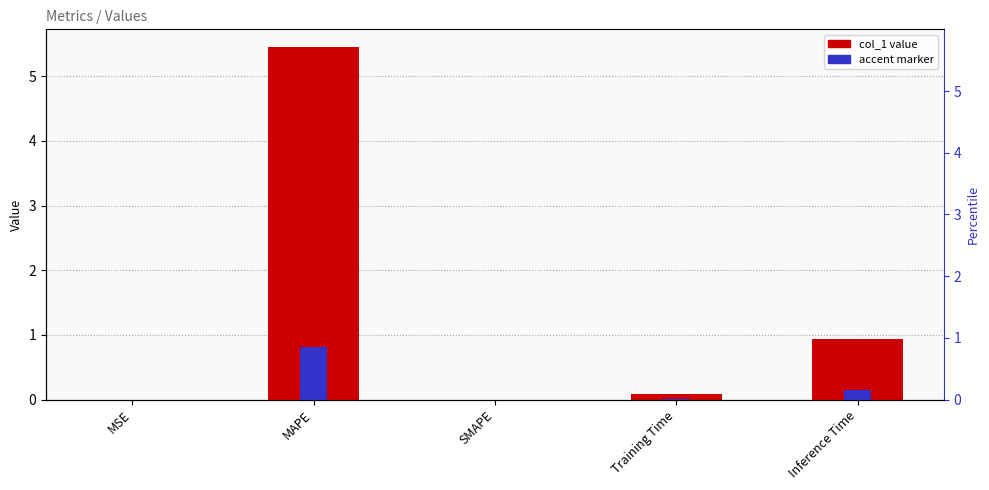

What is the difference between the maximum and minimum values?

5.5